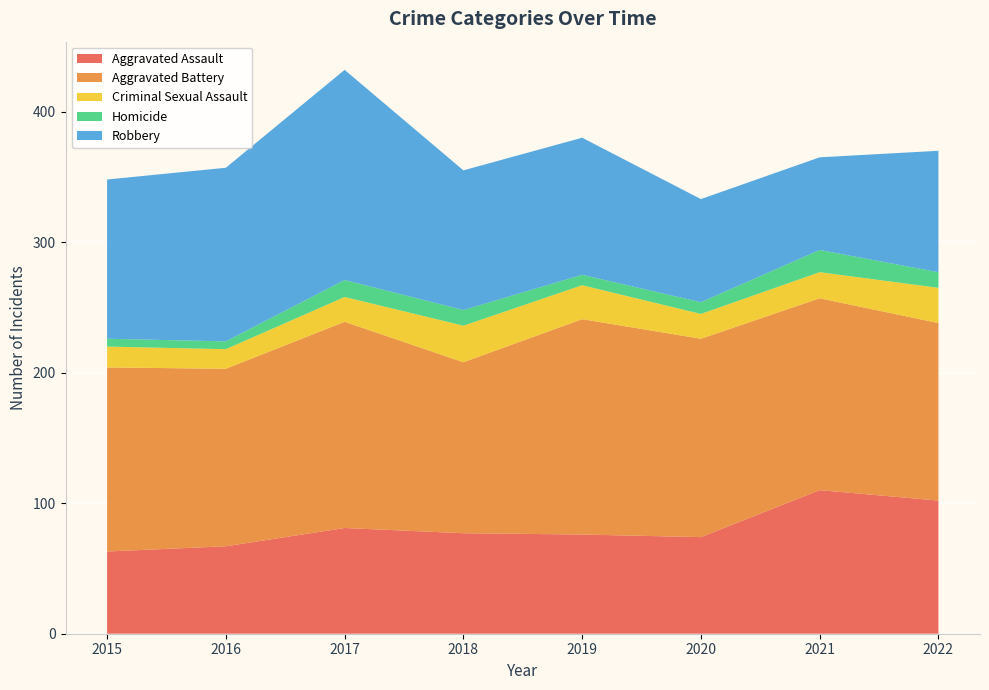

Reading left to right, list all the values displayed in this chart.

Aggravated Assault: 2015=63	2016=67	2017=81	2018=77	2019=76	2020=74	2021=110	2022=102
Aggravated Battery: 2015=141	2016=136	2017=158	2018=131	2019=165	2020=152	2021=147	2022=136
Criminal Sexual Assault: 2015=16	2016=15	2017=19	2018=28	2019=26	2020=19	2021=20	2022=27
Homicide: 2015=6	2016=6	2017=13	2018=12	2019=8	2020=9	2021=17	2022=12
Robbery: 2015=122	2016=133	2017=161	2018=107	2019=105	2020=79	2021=71	2022=93